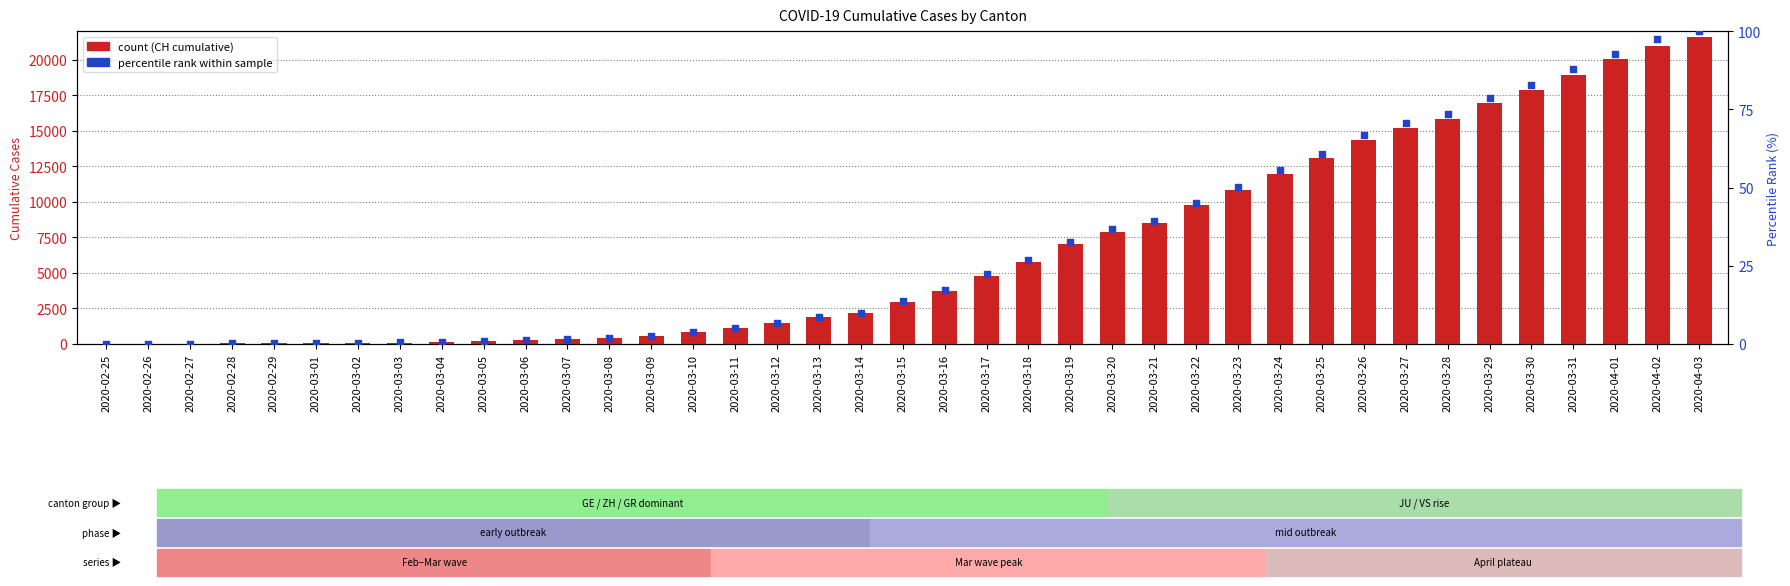

Is the value of percentile rank within sample at 2020-03-07 greater than the value of CH at 2020-03-05?

No